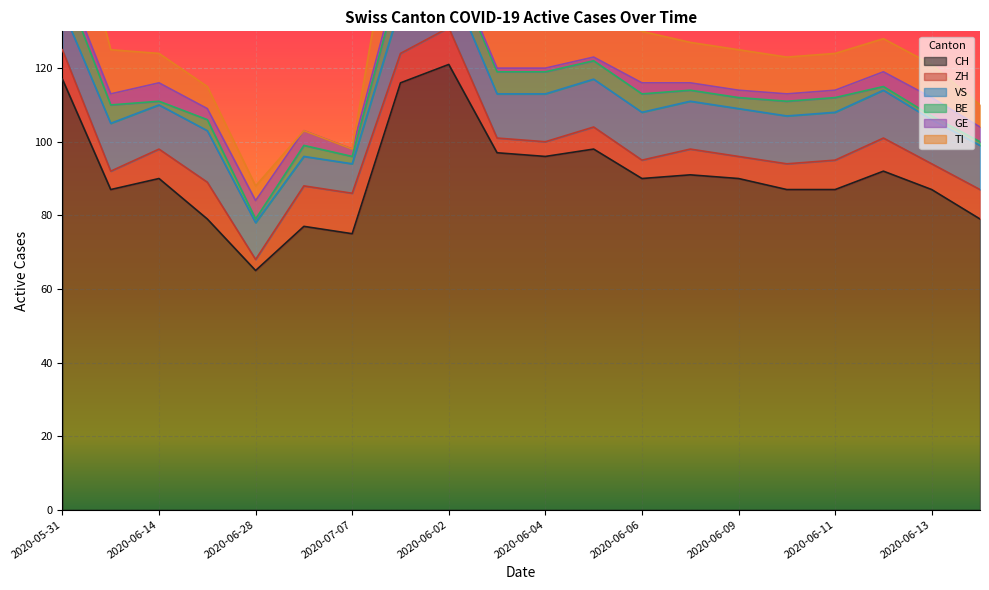

Which series has the largest range (max minus min)?

CH